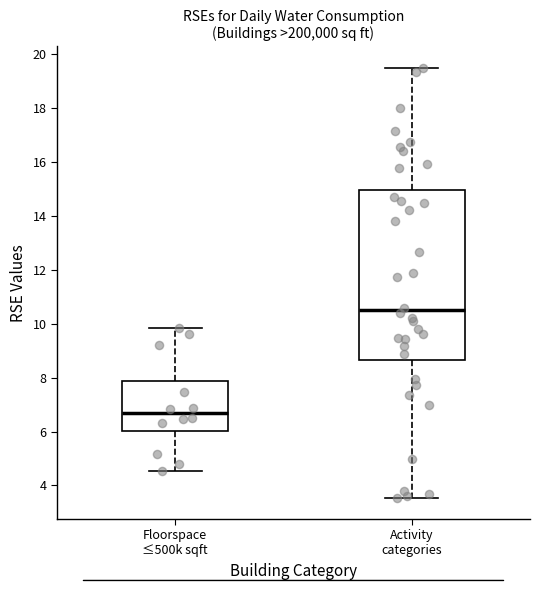

Where is the upper edge of the box for Activity categories on the y-axis? The values are not printed on the chart, so give them approximately, as read against the axis.

15.0